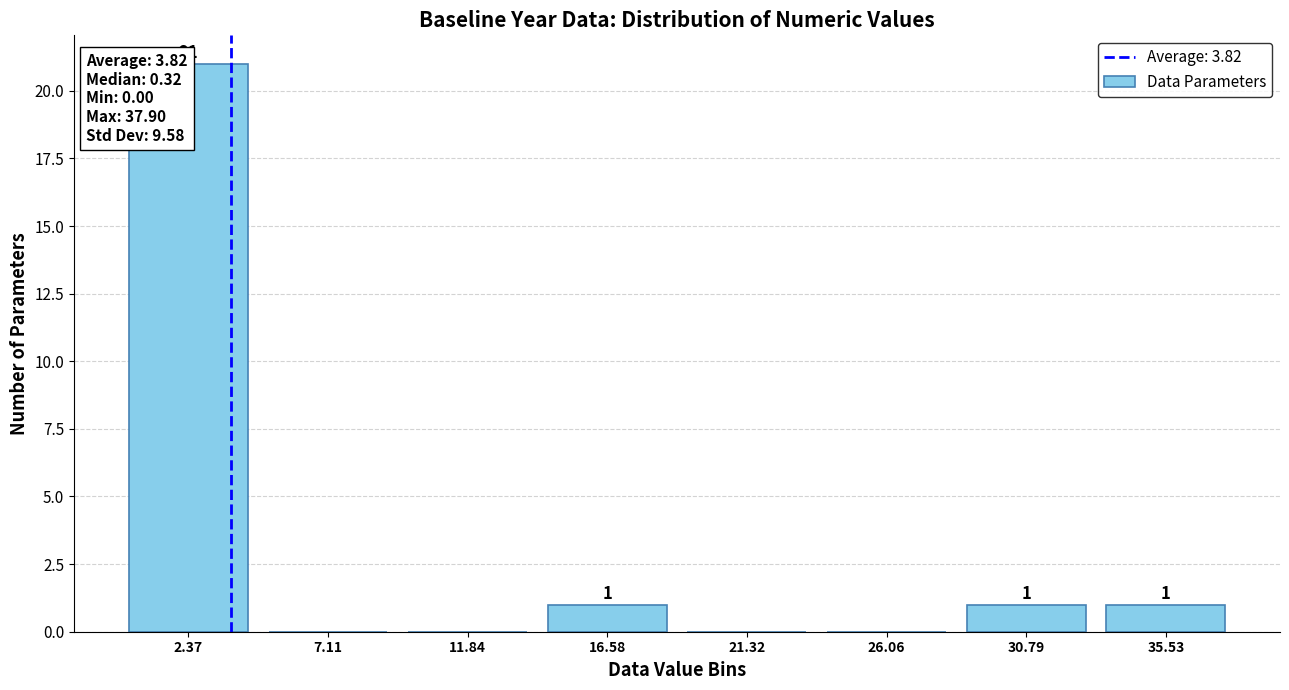

Which range on the x-axis has the tallest bar?

0.0 to 4.5